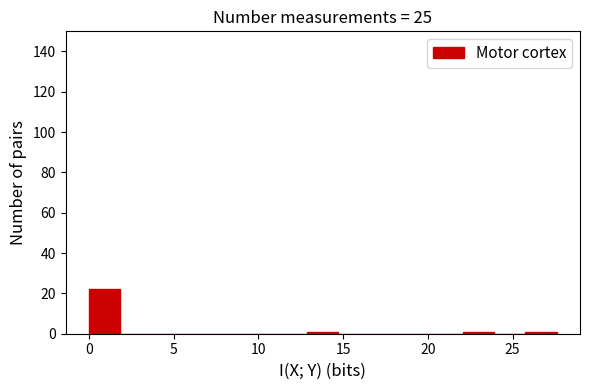

Around what value on the x-axis is the tallest bar? Give the approximate position of its centre, as read against the axis.

1.0